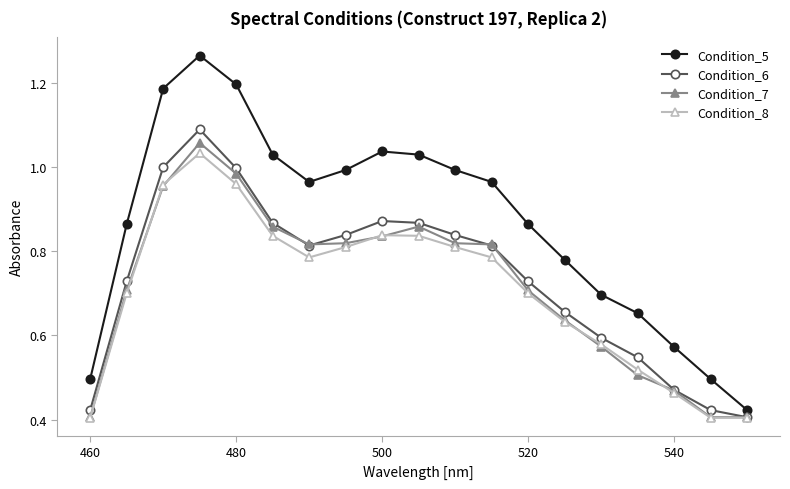

Which series has the largest total across all categories?

Condition_5